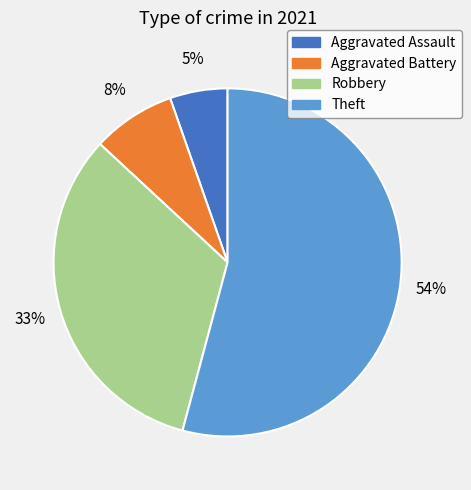

Is it true that Aggravated Battery is 8% of the pie?

True